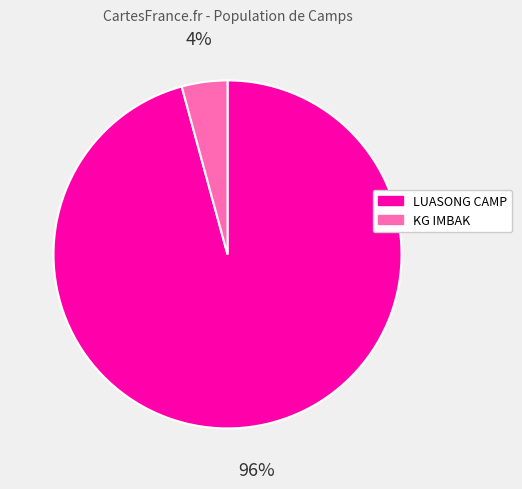

Which slice is the largest?

LUASONG CAMP